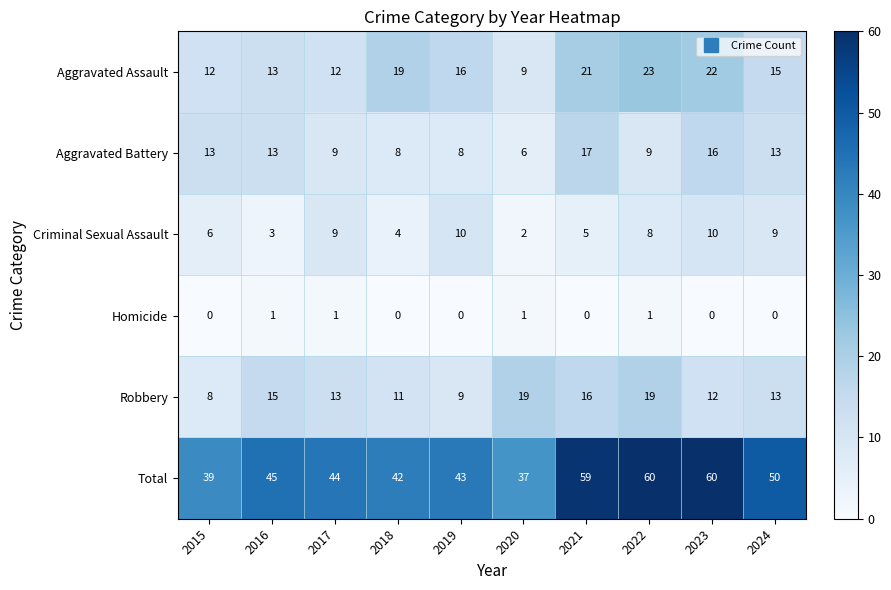

What is the total value across all series at 2020?

74